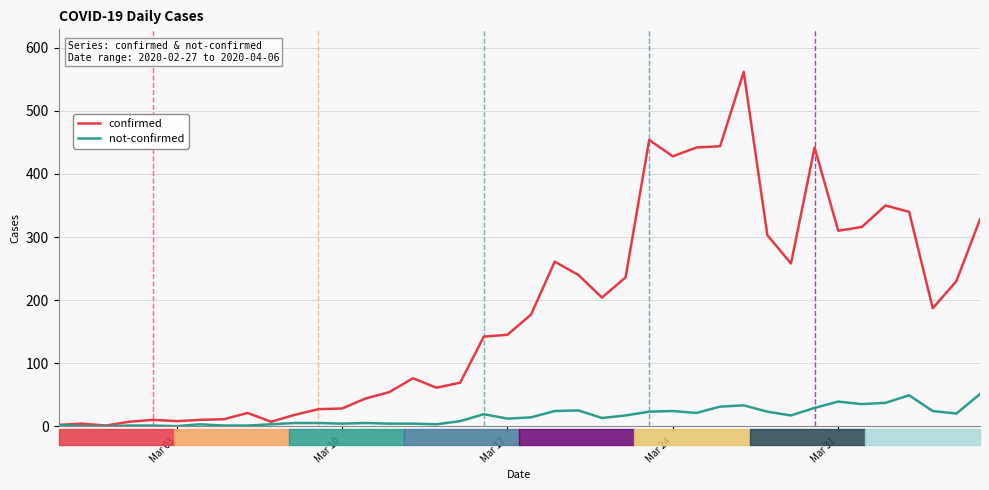

List the series in order of their peak value, lowest first.

not-confirmed, confirmed